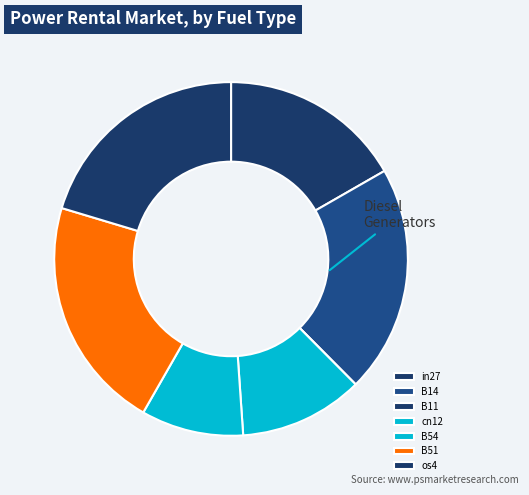

Combined, do cn12 and B54 account for over 50%?

No